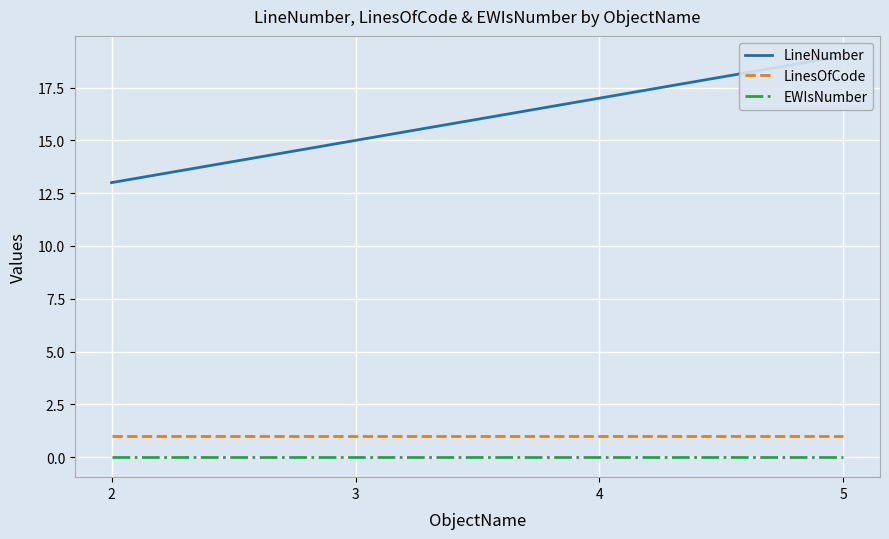

Rank the categories by EWIsNumber value from highest to lowest.

2, 3, 4, 5